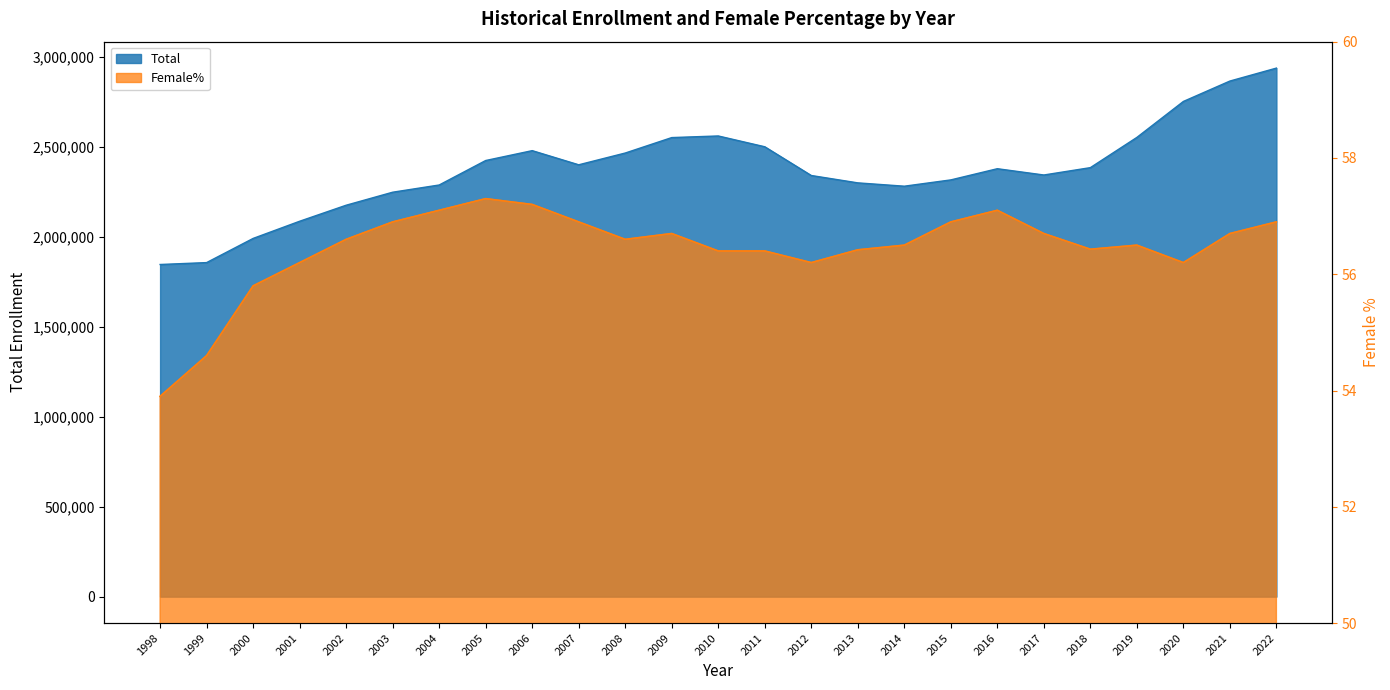

At 2002, list the series in order from largest to smallest.

Total, Female%